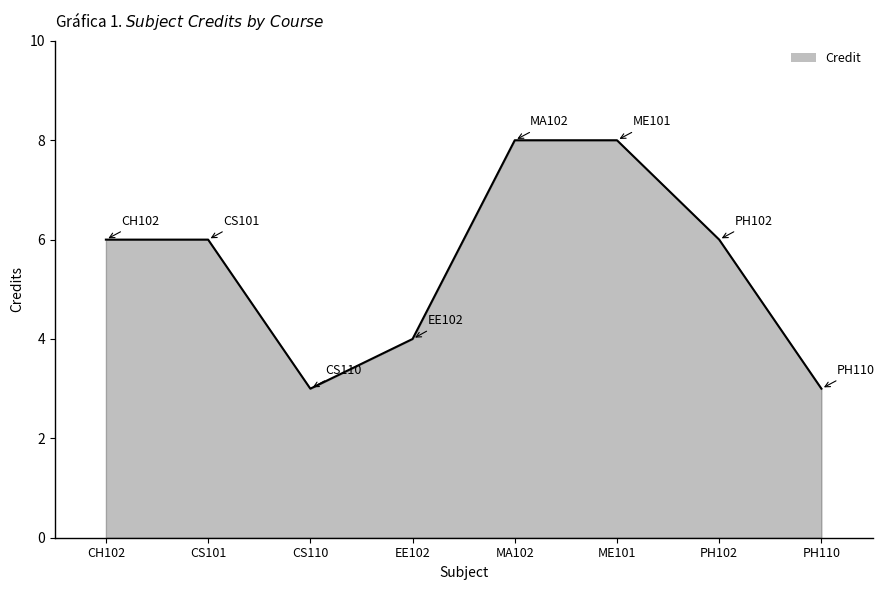

What is the smallest value displayed?

3